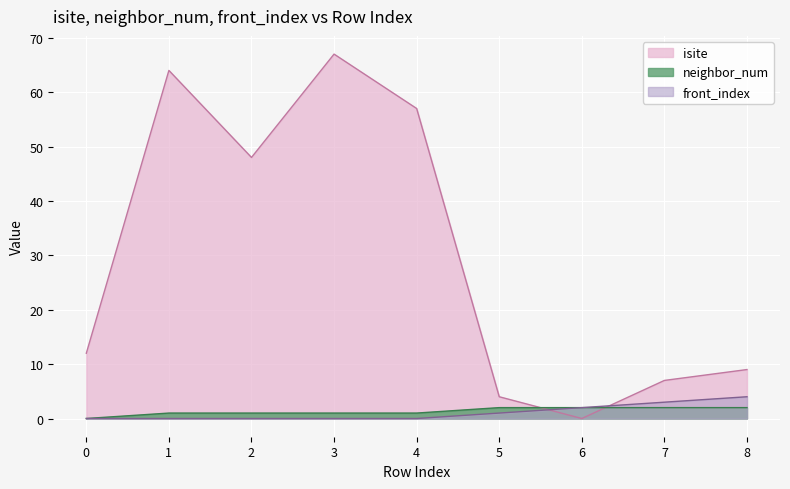

Does the chart display data point markers on the line(s)?

No